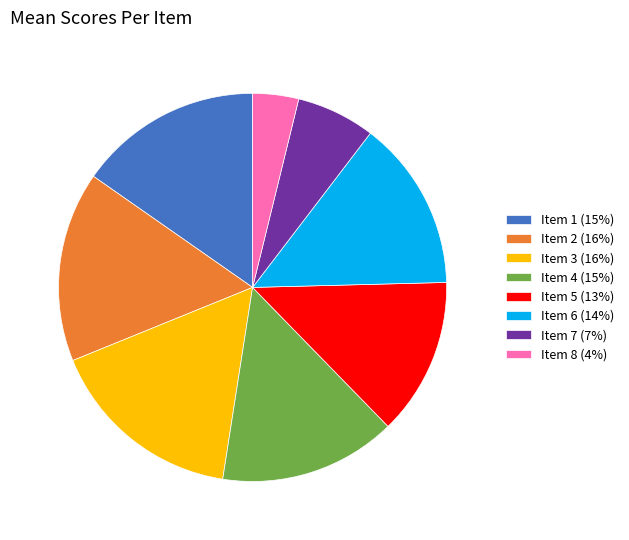

Is it true that Item 8 (4%) is 18% of the pie?

False